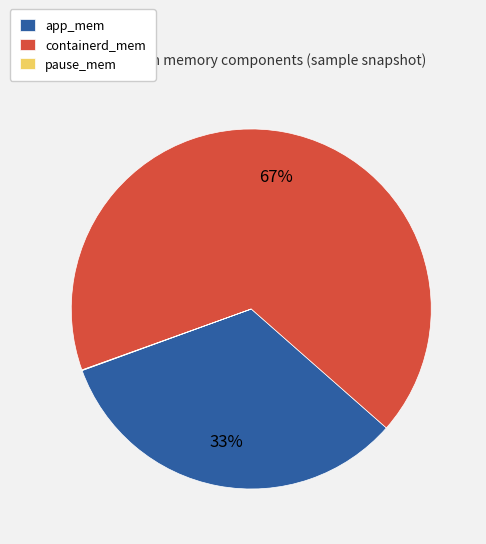

To the nearest percent, what portion does app_mem represent?

33%